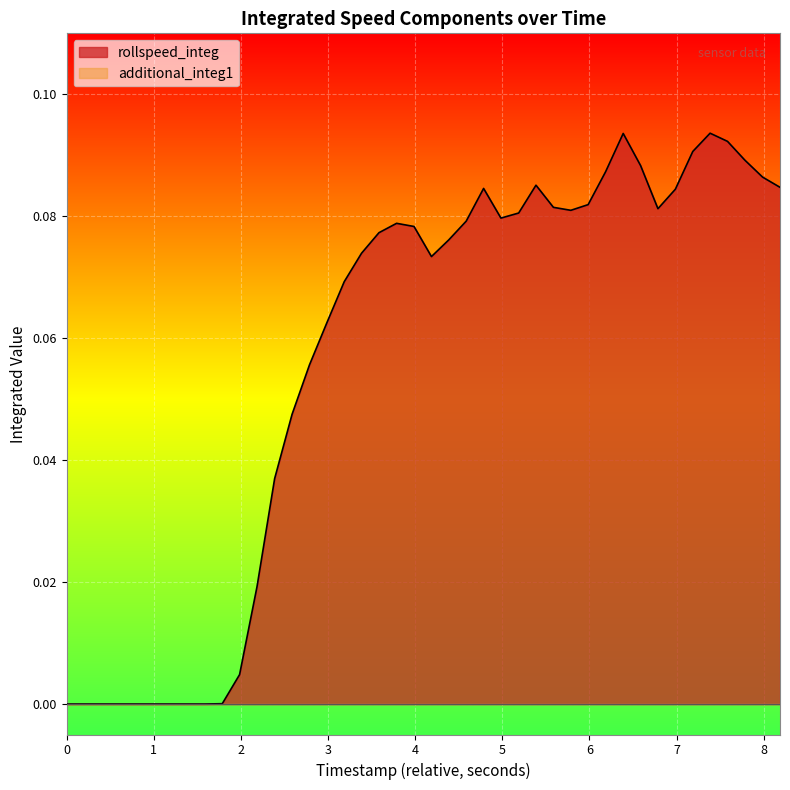

Rank the categories by value from highest to lowest.

35, 30, 36, 34, 37, 31, 29, 38, 25, 39, 22, 33, 28, 26, 32, 27, 24, 23, 21, 17, 18, 16, 20, 15, 19, 14, 13, 12, 11, 10, 9, 8, 7, 0, 1, 2, 3, 4, 5, 6